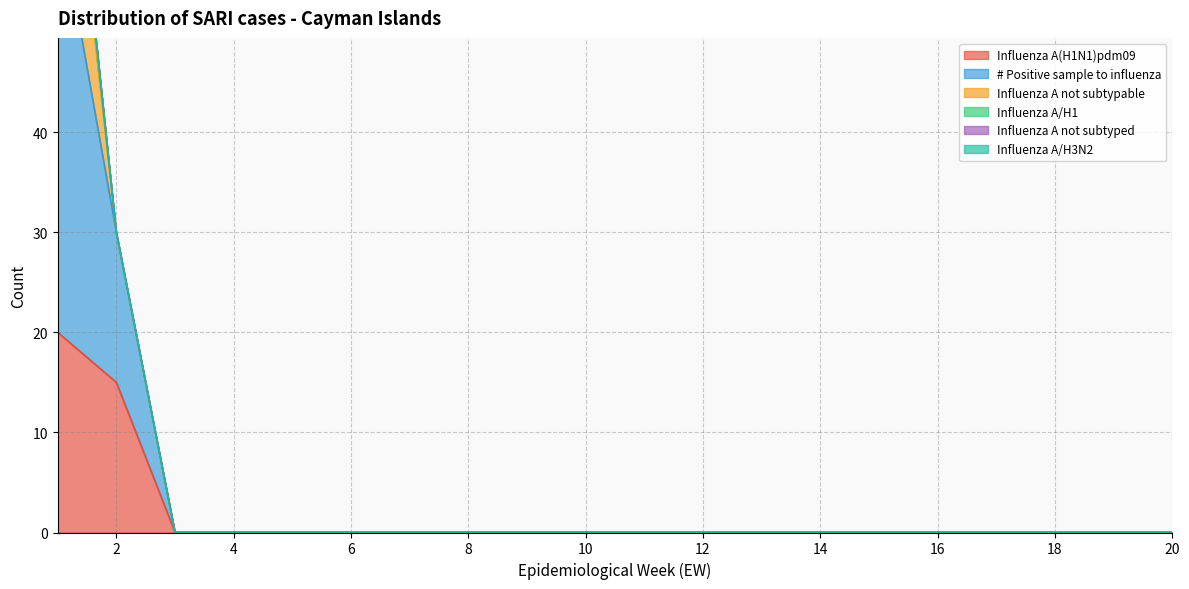

Rank the series by their maximum value, from highest to lowest.

# Positive sample to influenza, Influenza A(H1N1)pdm09, Influenza A not subtypable, Influenza A/H1, Influenza A not subtyped, Influenza A/H3N2